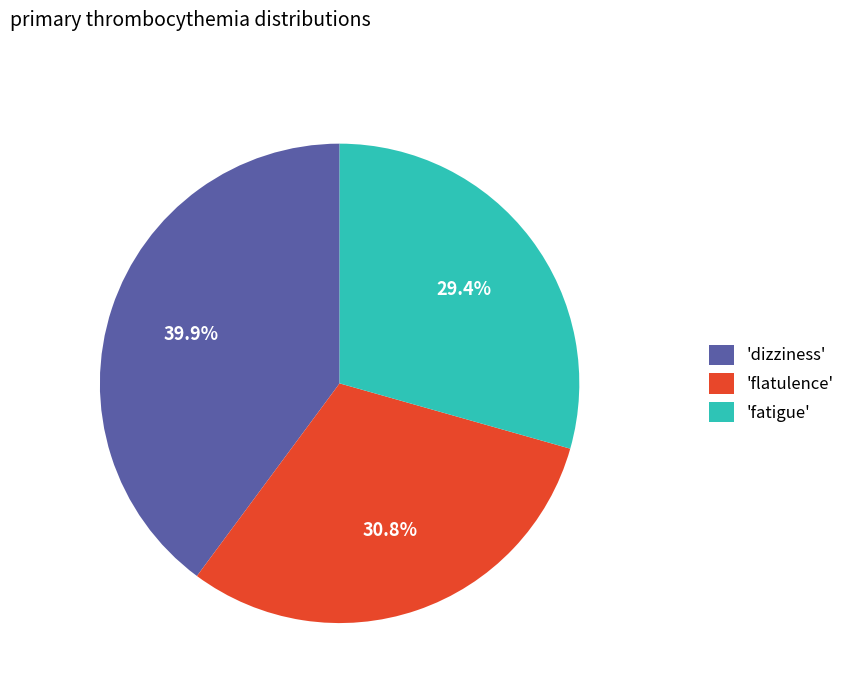

Rank the categories by value from lowest to highest.

'fatigue', 'flatulence', 'dizziness'